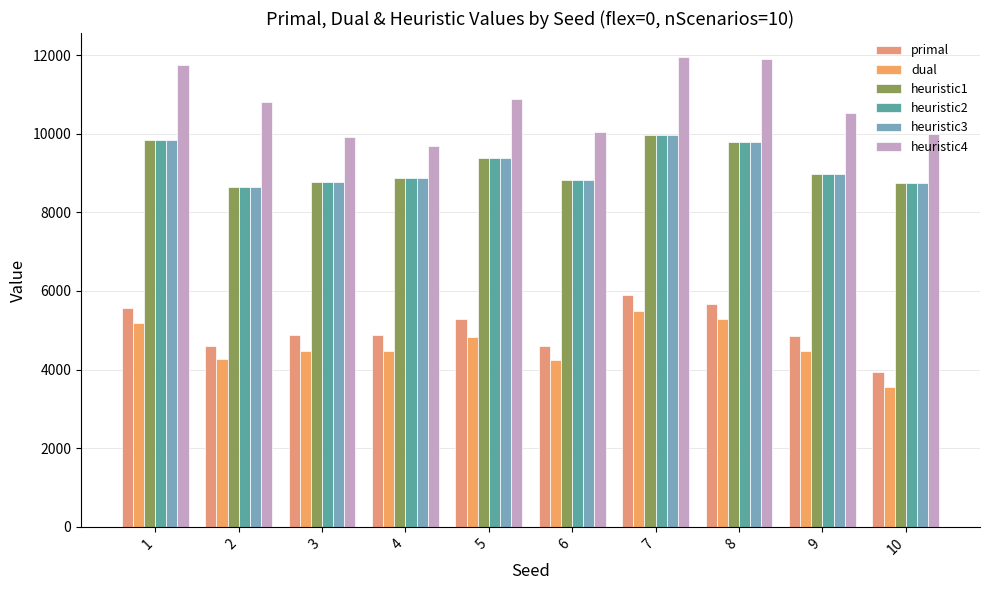

How many groups of bars are there?

10